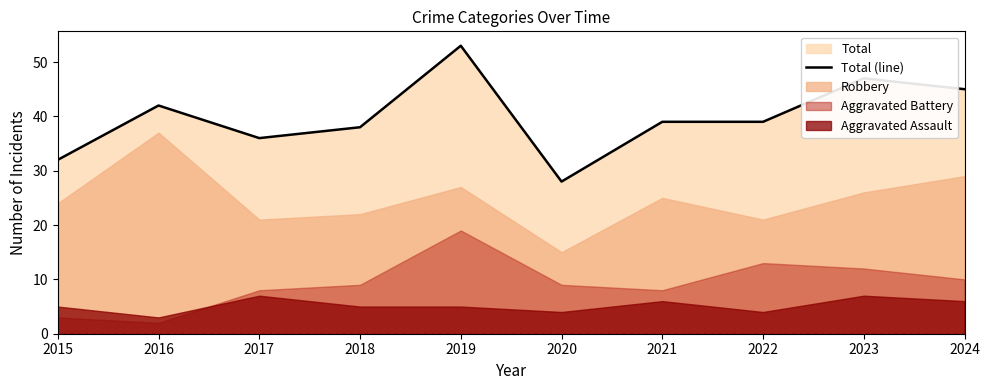

The chart shows a value of 91 at 2019. True or false?

False